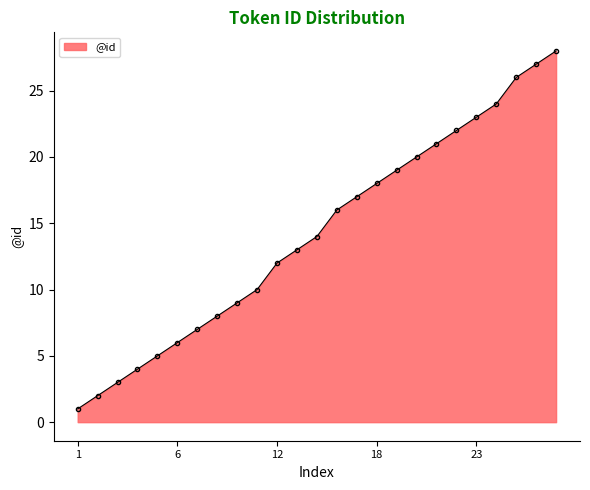

Does the chart have visible grid lines?

No